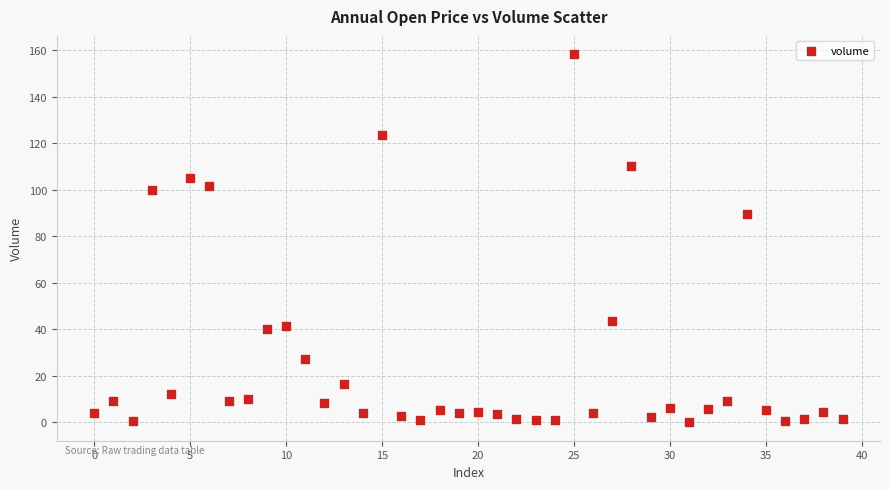

What Y value in the scatter plot is closest to 79?

89.5